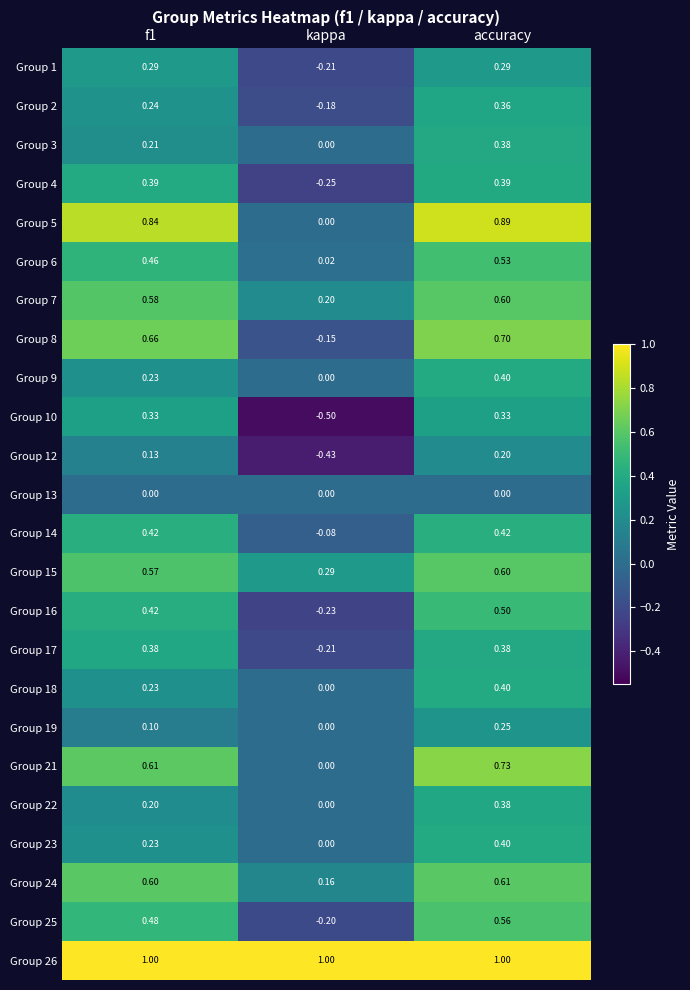

At which label is Group 8 closest to 0?

kappa